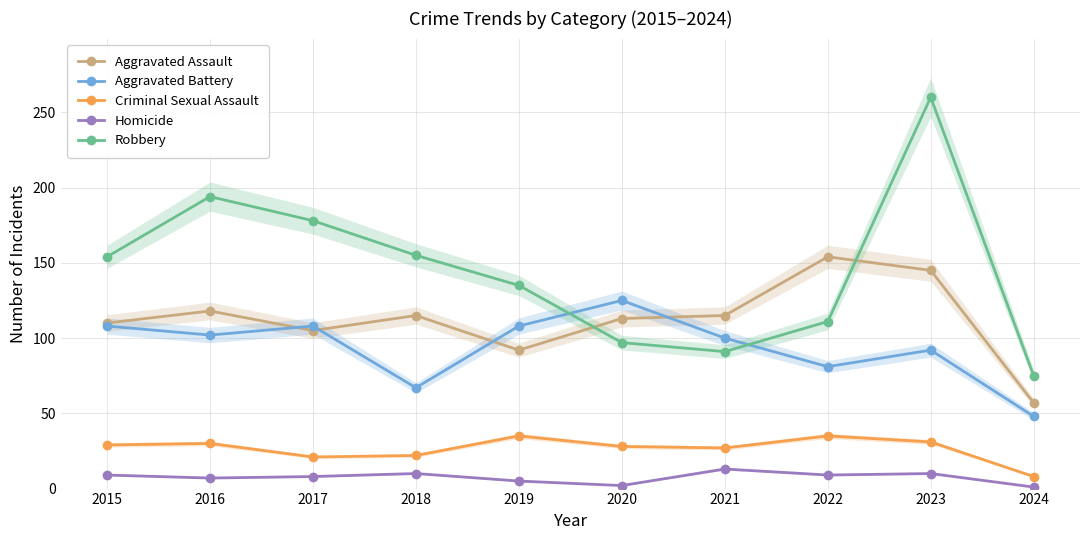

Which category has the highest value across all series?

2023